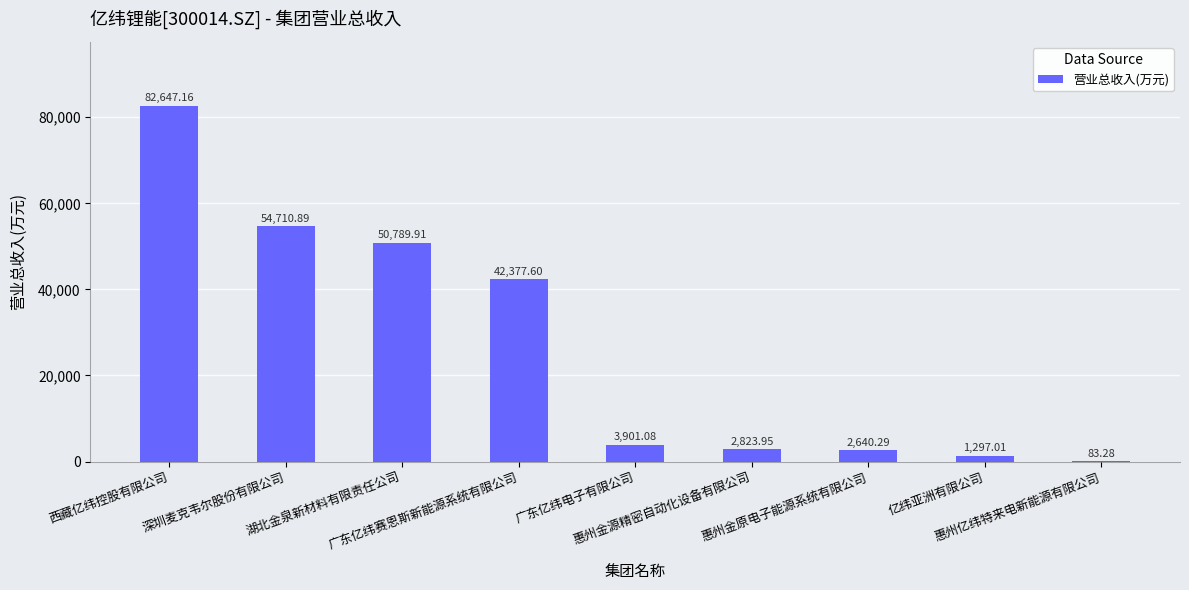

Rank the categories by value from highest to lowest.

西藏亿纬控股有限公司, 深圳麦克韦尔股份有限公司, 湖北金泉新材料有限责任公司, 广东亿纬赛恩斯新能源系统有限公司, 广东亿纬电子有限公司, 惠州金源精密自动化设备有限公司, 惠州金原电子能源系统有限公司, 亿纬亚洲有限公司, 惠州亿纬特来电新能源有限公司